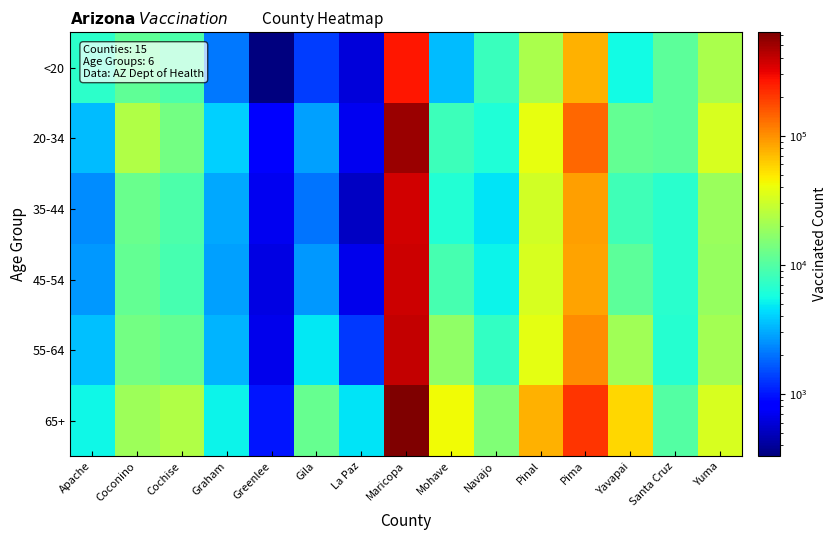

Which category has the lowest value across all series?

Greenlee